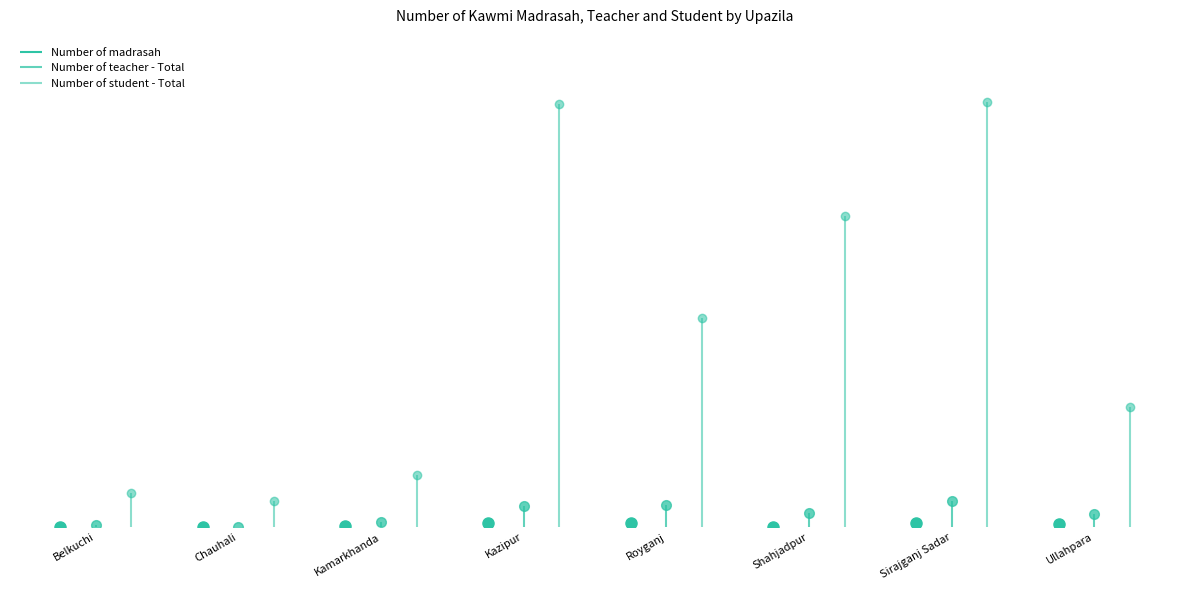

What is the difference between the maximum and minimum values in the Number of madrasah series?

44